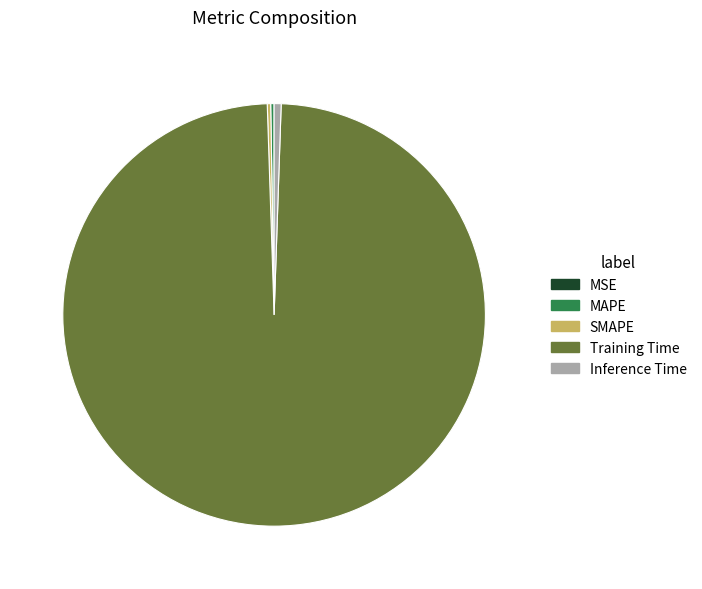

Which slice is the largest?

Training Time